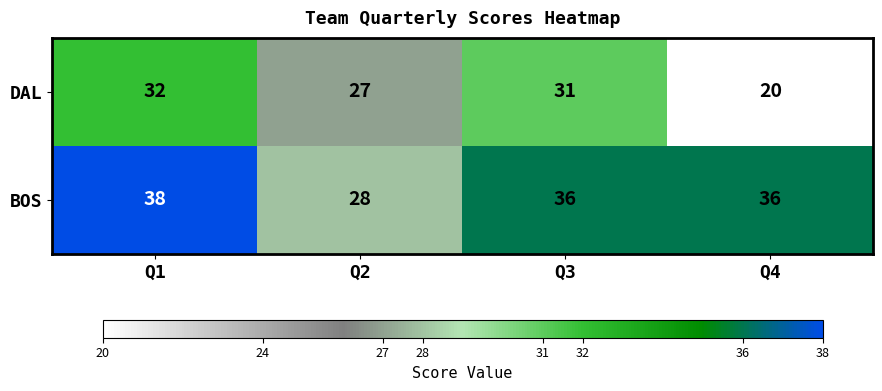

Between Q2 and Q3, which series saw the biggest shift?

BOS